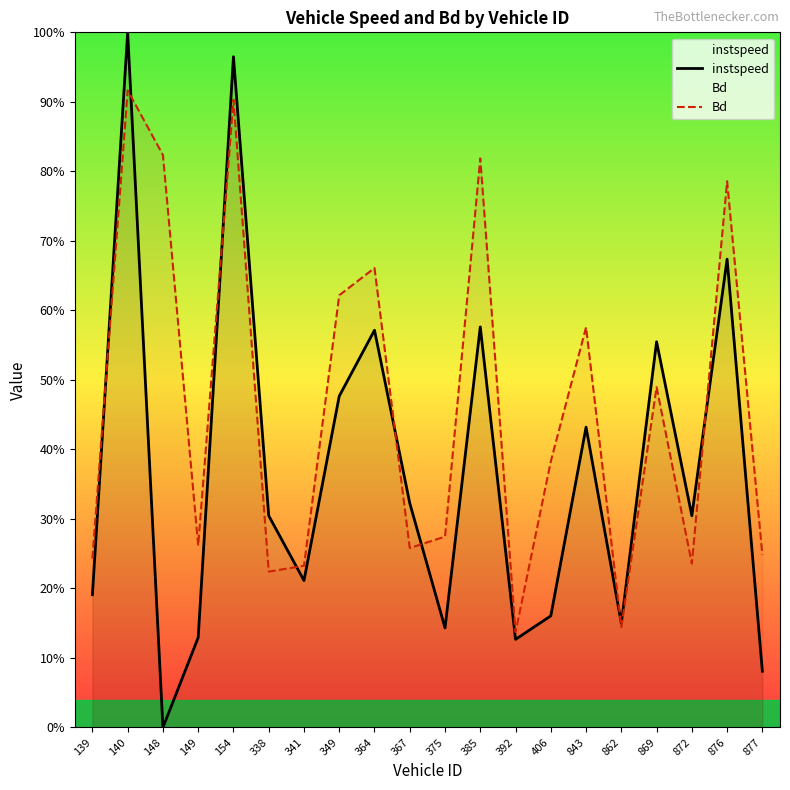

The instspeed series shows 1.5 at 154. True or false?

False